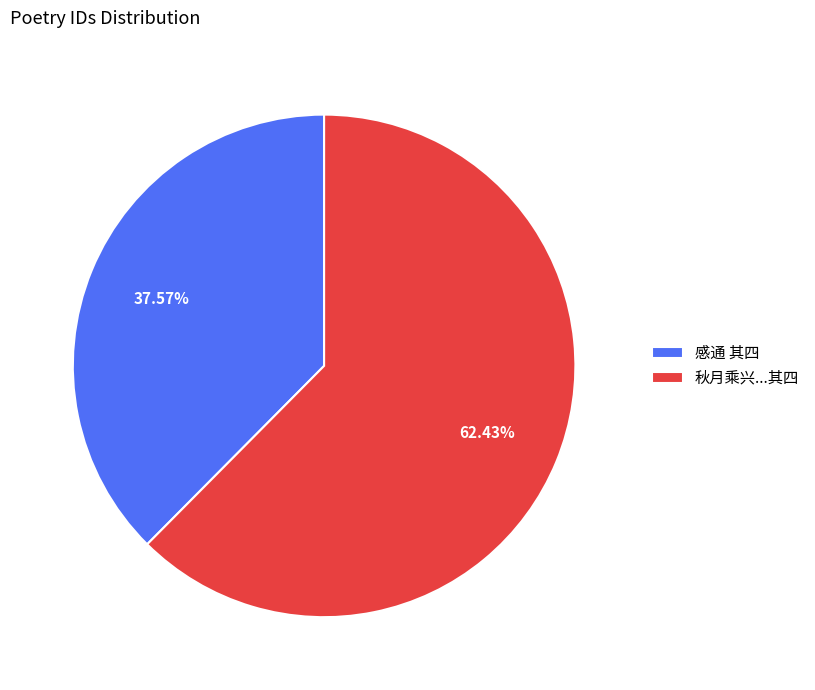

To the nearest percent, what is the average slice percentage?

50%